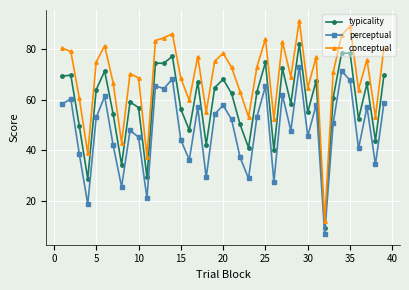

True or false: perceptual and conceptual cross at least once.

False